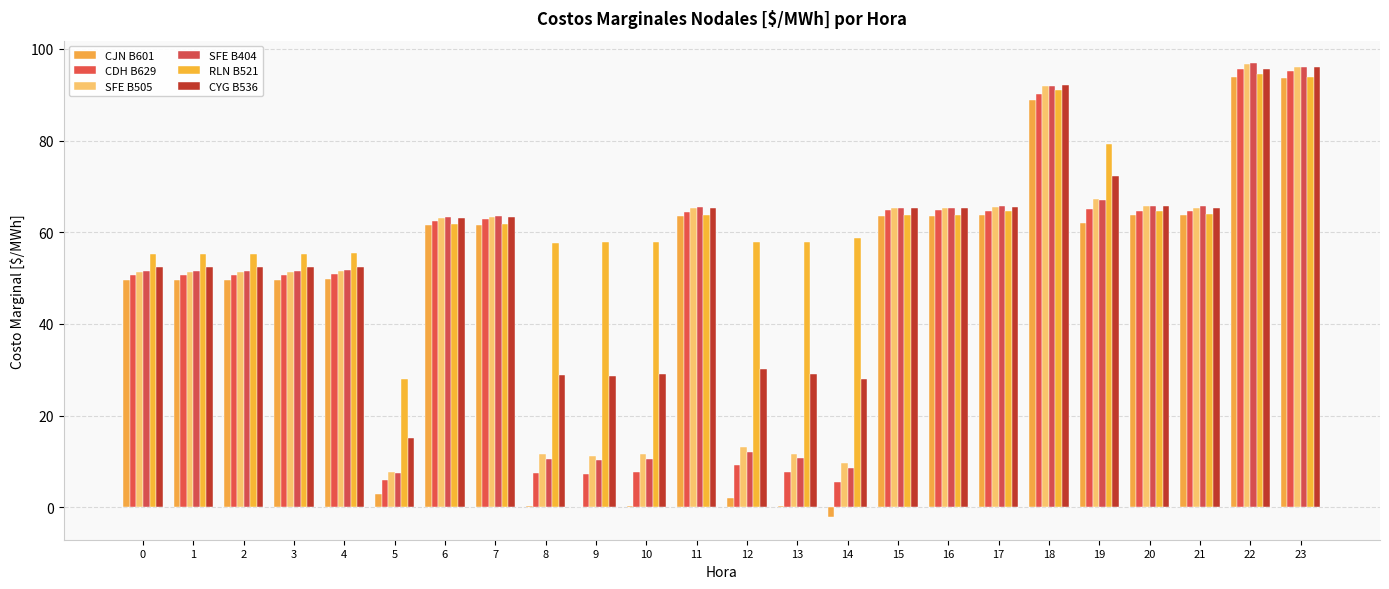

Where does the SFE B404 series first go above 63?

6